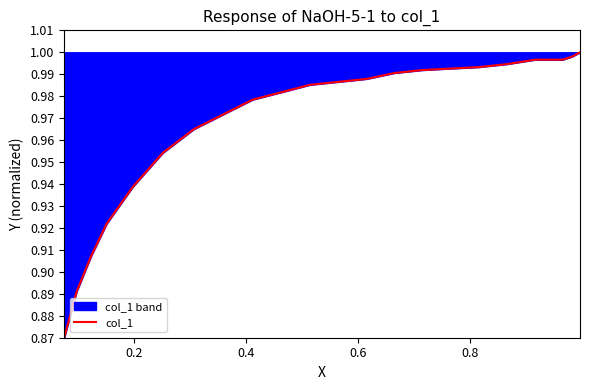

What is the average value?

1.0